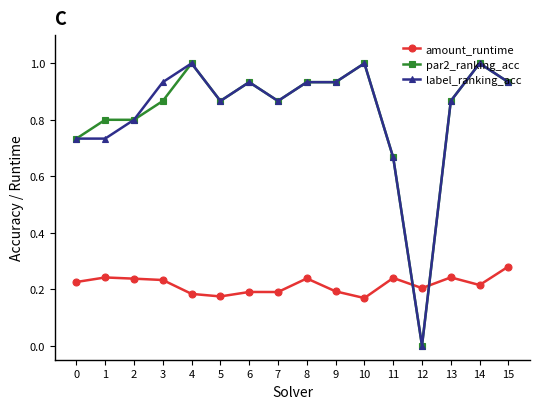

True or false: par2_ranking_acc has more than 1 points higher than both neighbors.

True